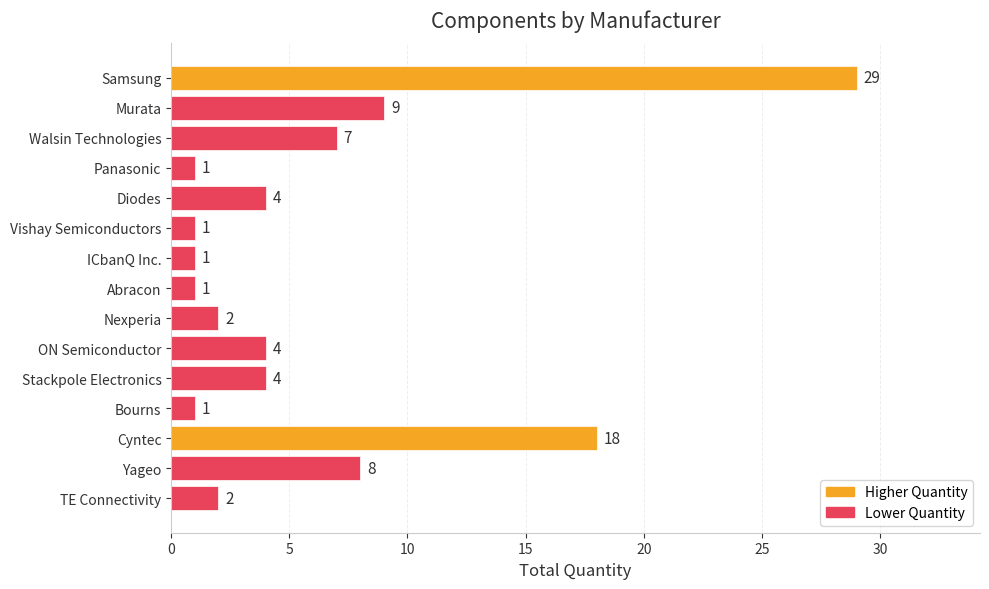

What is the difference between the maximum and minimum values?

28